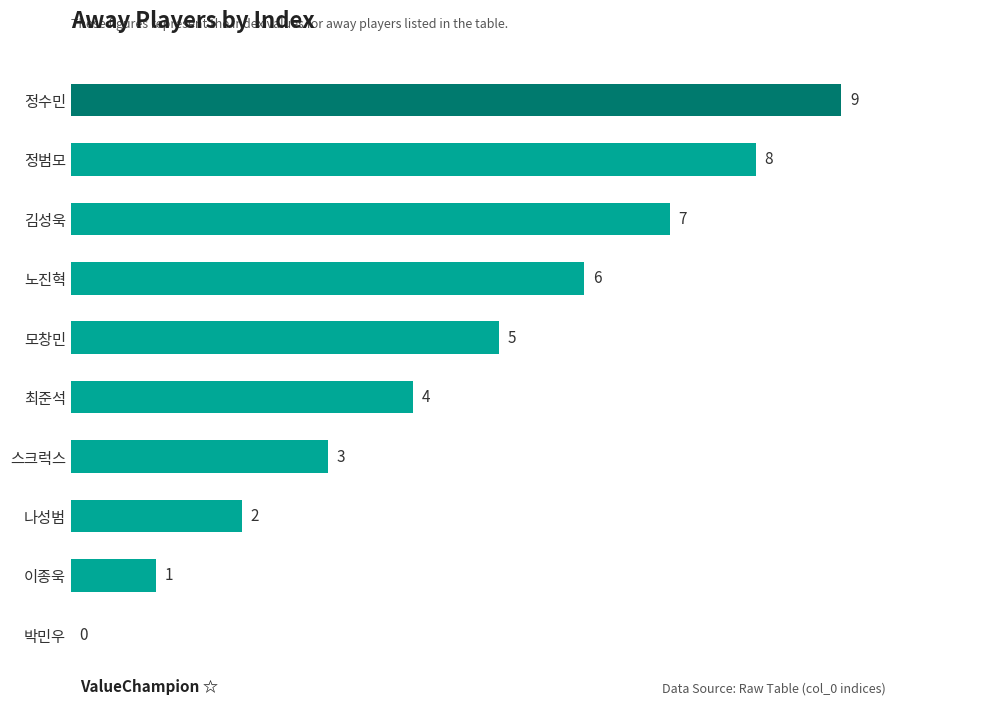

Count the number of data series in this chart.

1